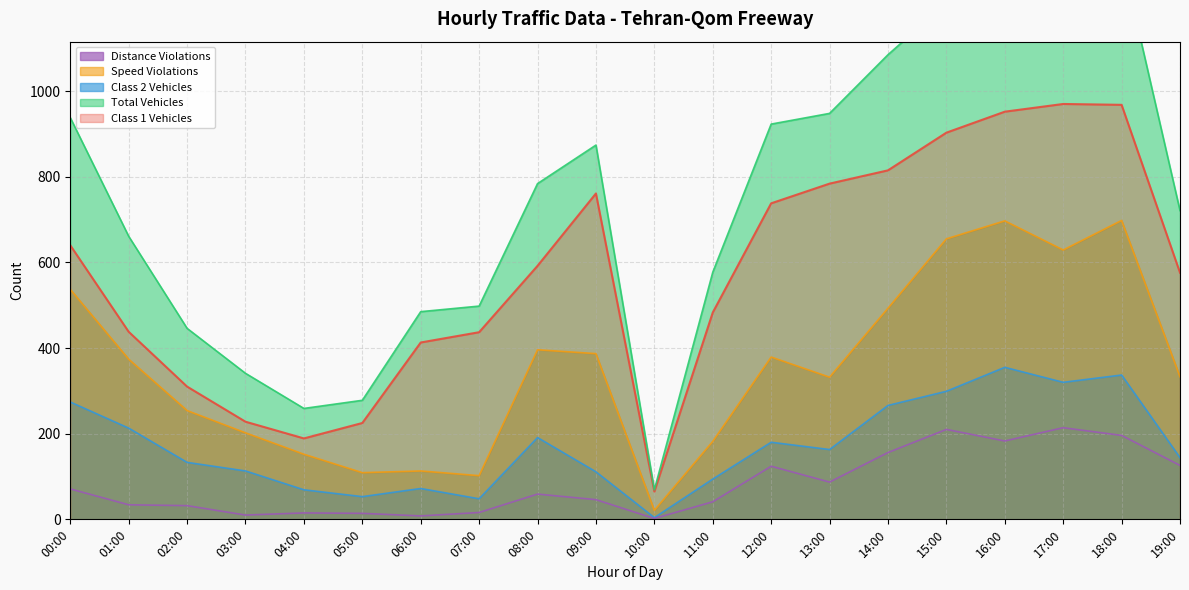

Where is the first local maximum for Class 1 Vehicles?

09:00